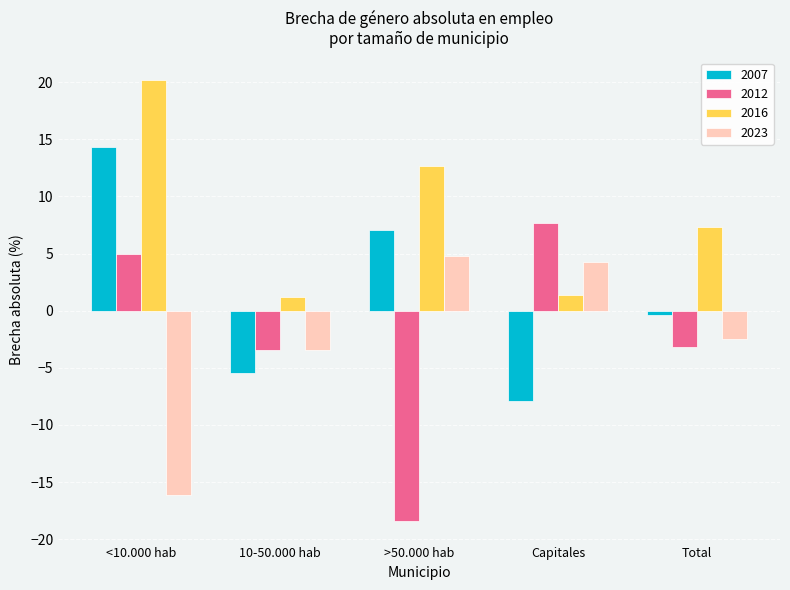

The value of 2007 at >50.000 hab is 7.1. True or false?

True